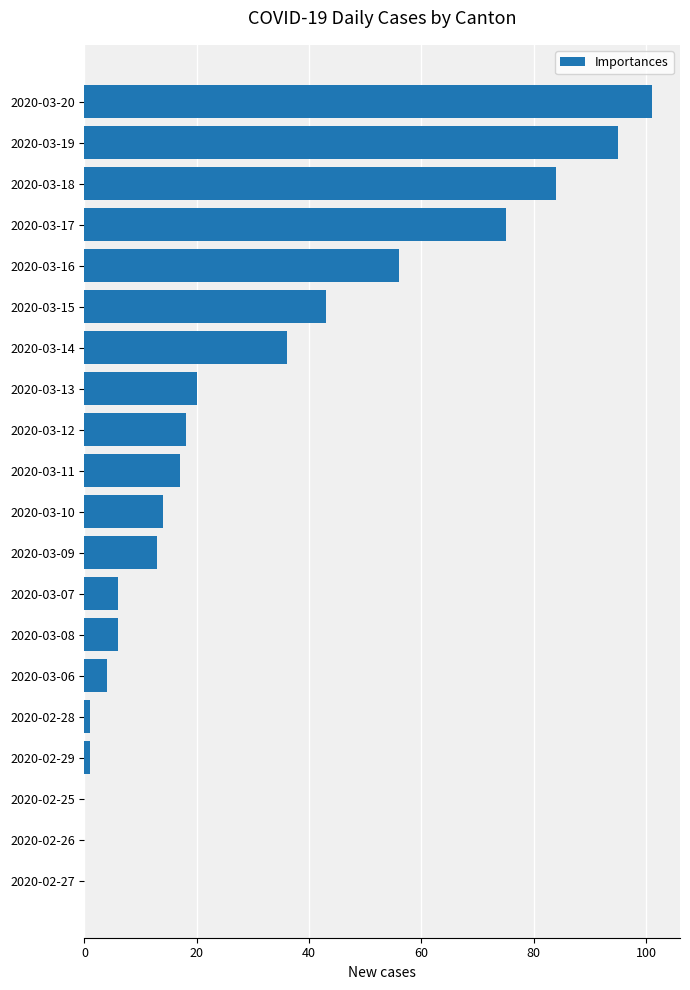

At which label is the value closest to 50?

2020-03-16